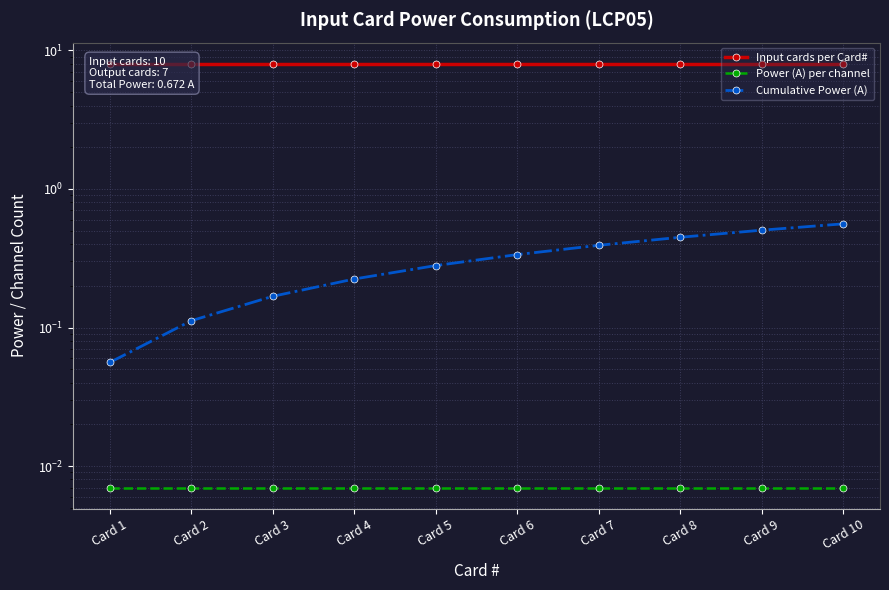

Count the number of data series in this chart.

3